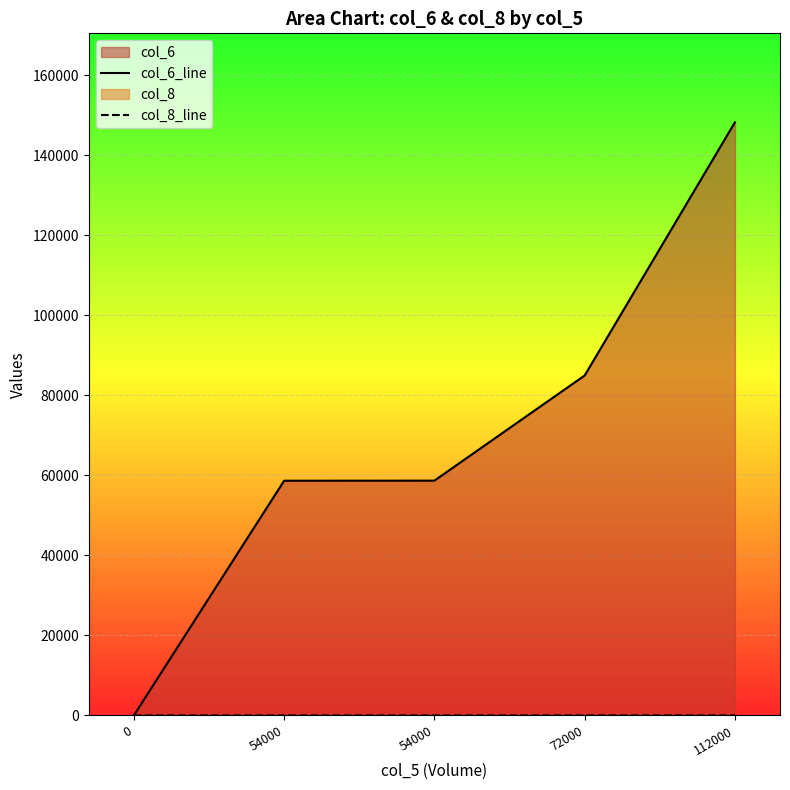

What is the value of the col_8_line point at the 2nd from the left?

3